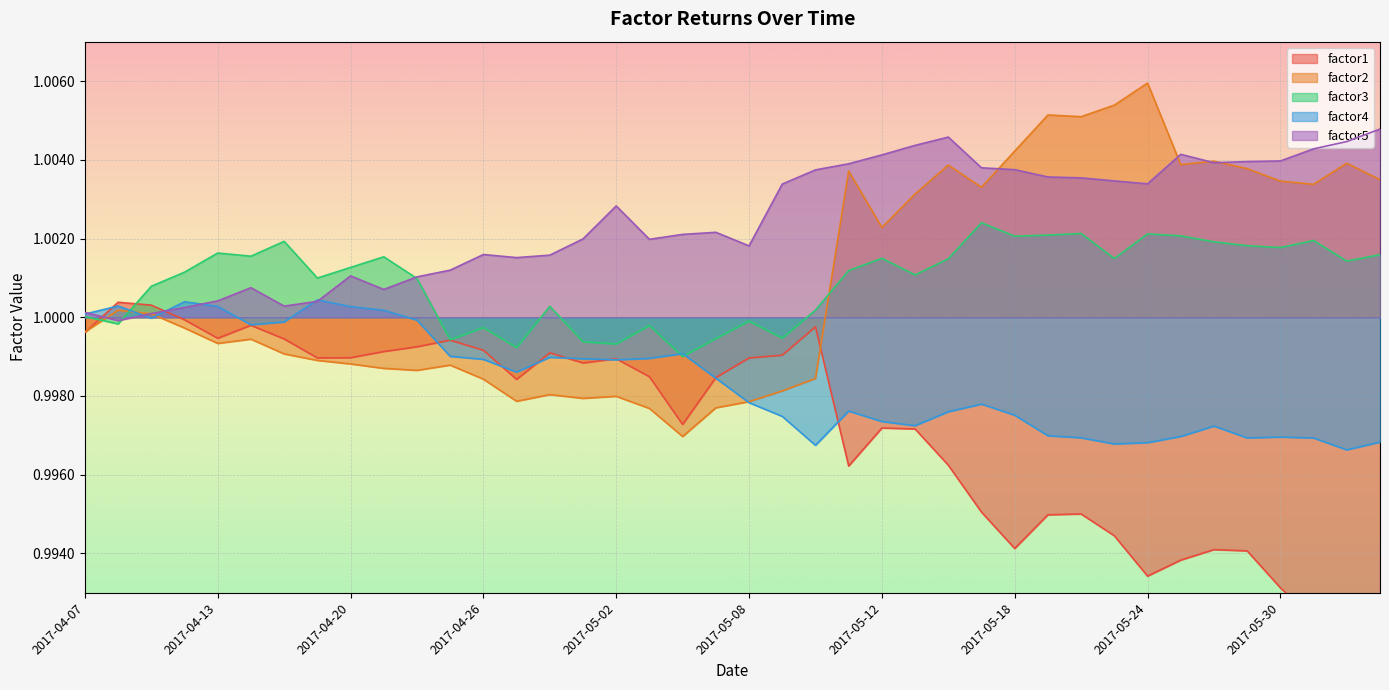

What is the value of the factor5 point at the 11th from the left?

1.0